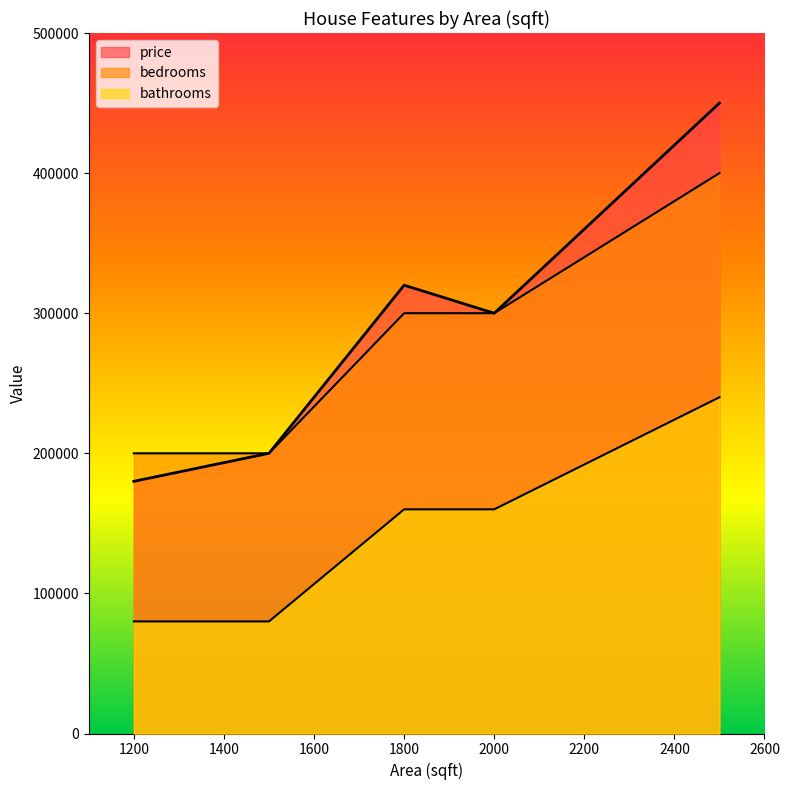

True or false: price has a value of 71619 at 2000.

False